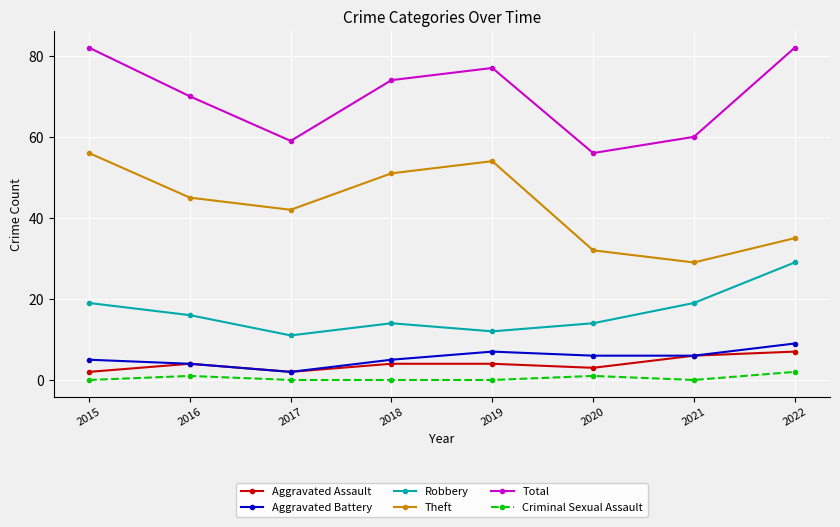

What is the sum of the Robbery values at 2015 and 2016?

35